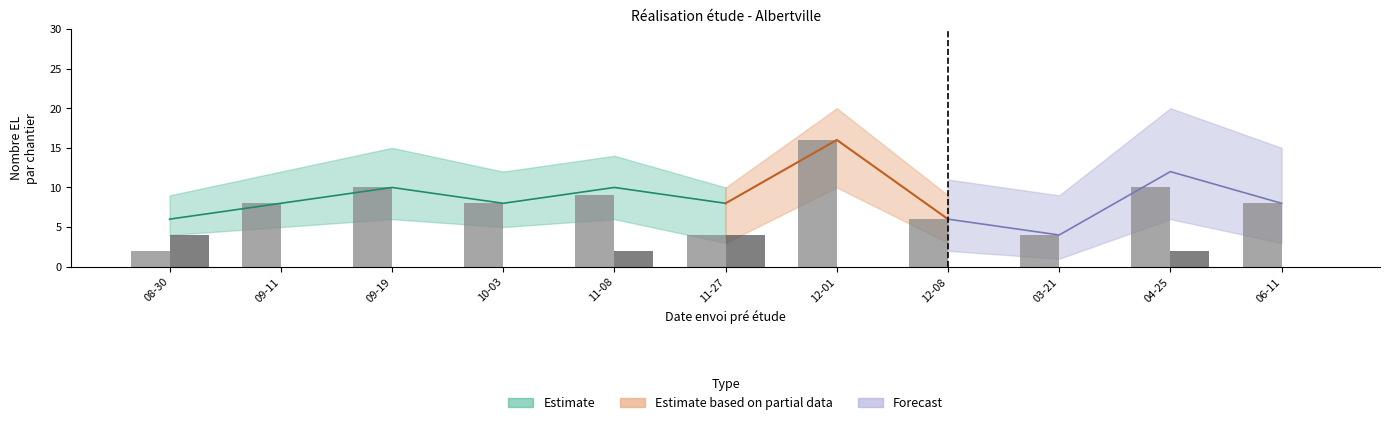

Rank the categories by Nb EL résidentiels value from highest to lowest.

12-01, 09-19, 04-25, 11-08, 09-11, 10-03, 06-11, 12-08, 11-27, 03-21, 08-30